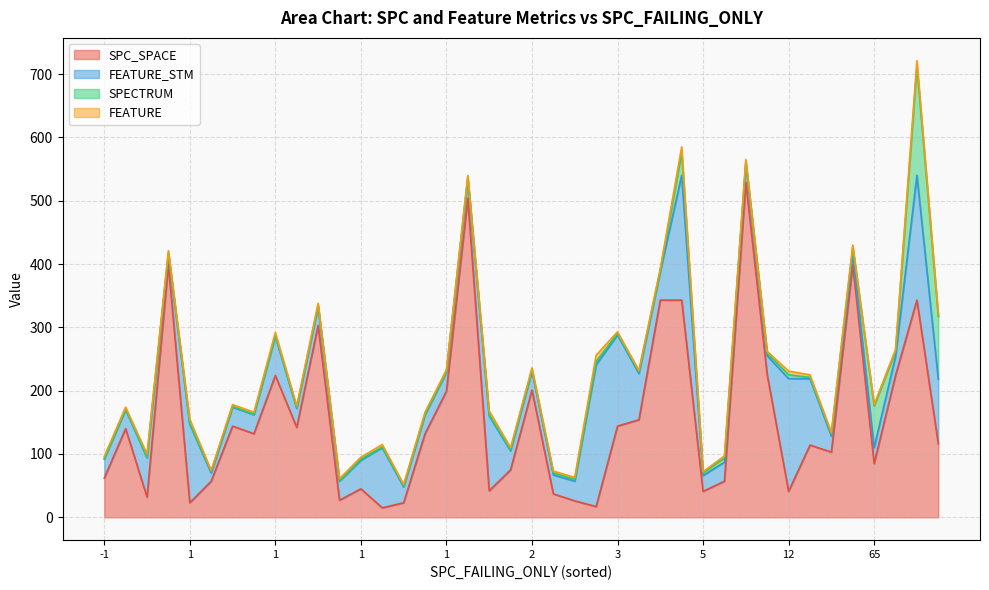

What is the average value of the SPECTRUM series?

12